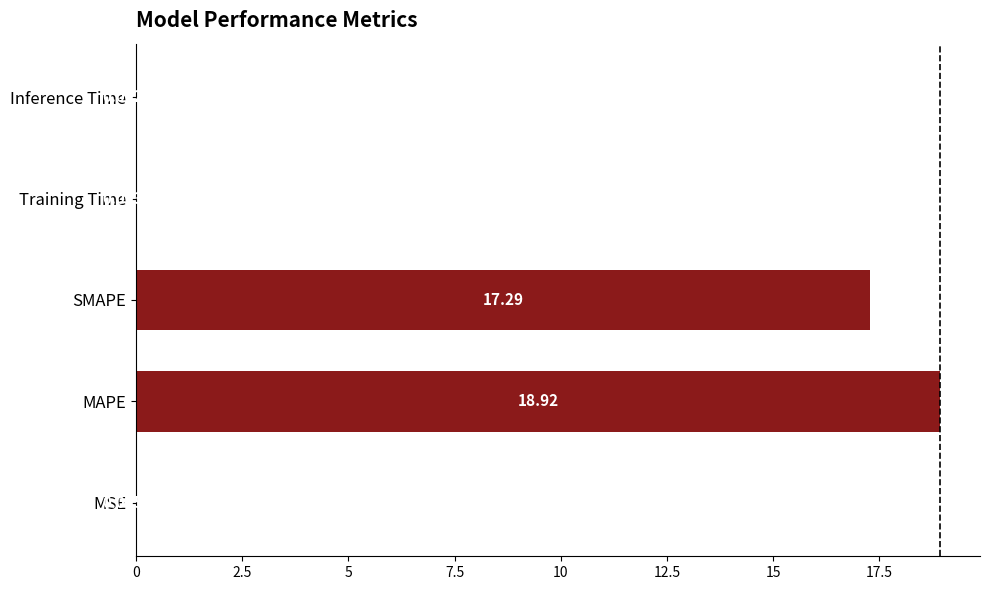

At which category does the chart reach its peak across all series?

MAPE